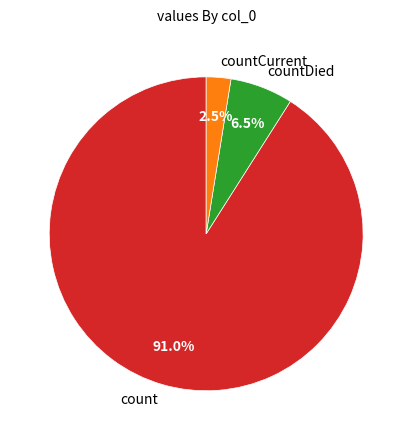

What is the ratio of the value at countDied to the value at count?

0.1